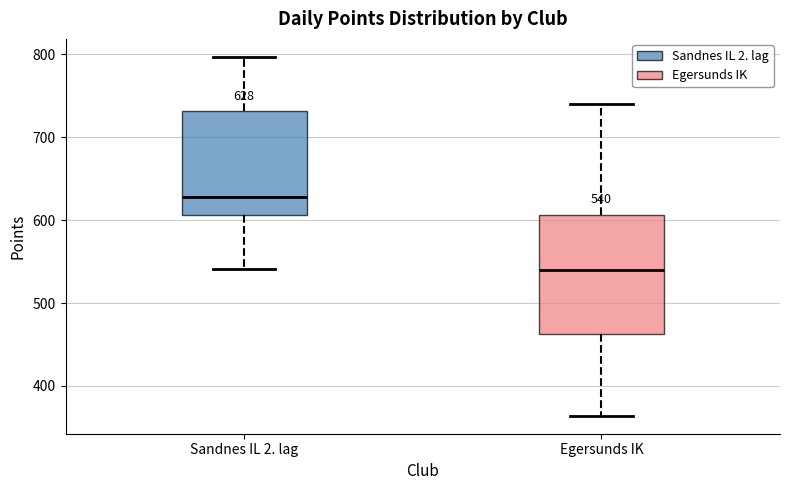

Which box is the tallest, from its lower edge to its upper edge?

Egersunds IK